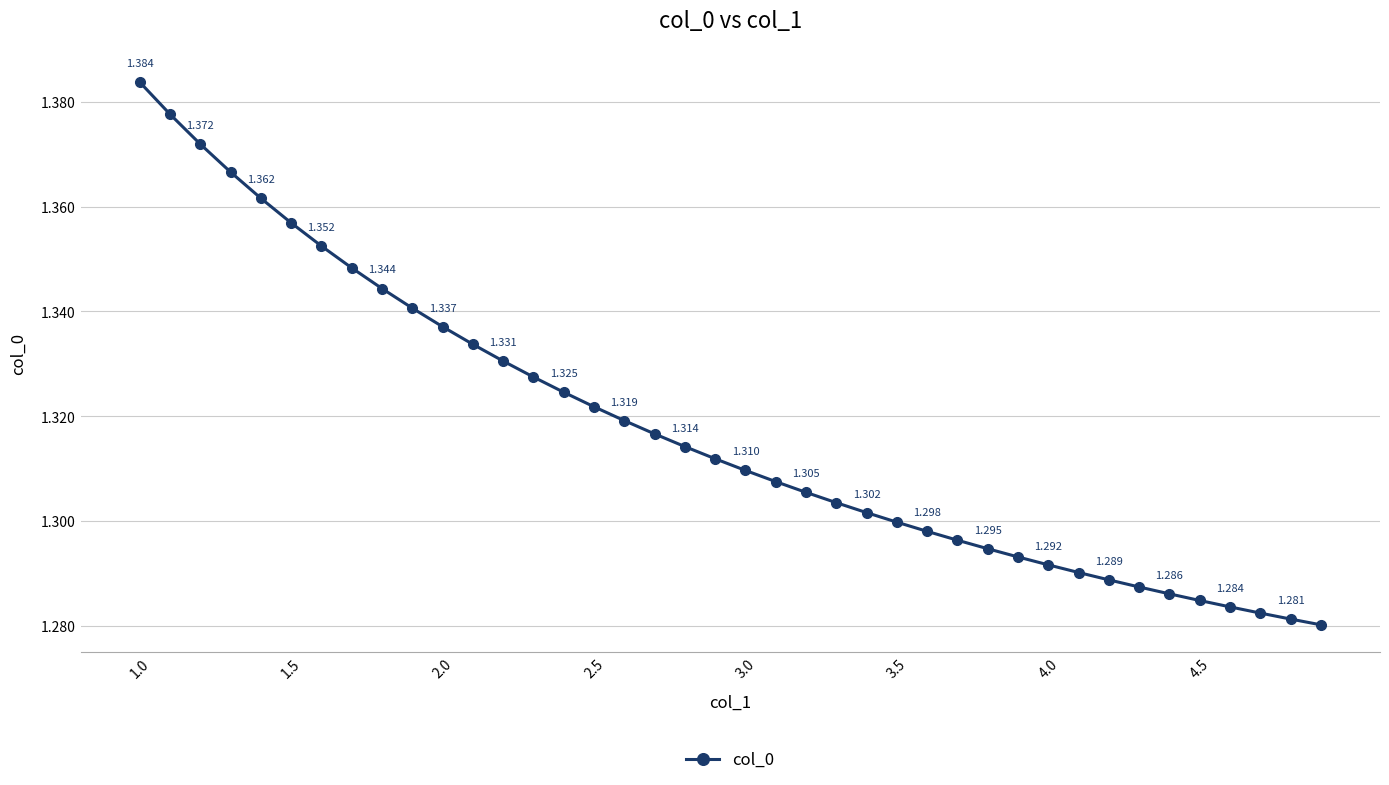

What is the difference between the second highest and second lowest values?

0.1